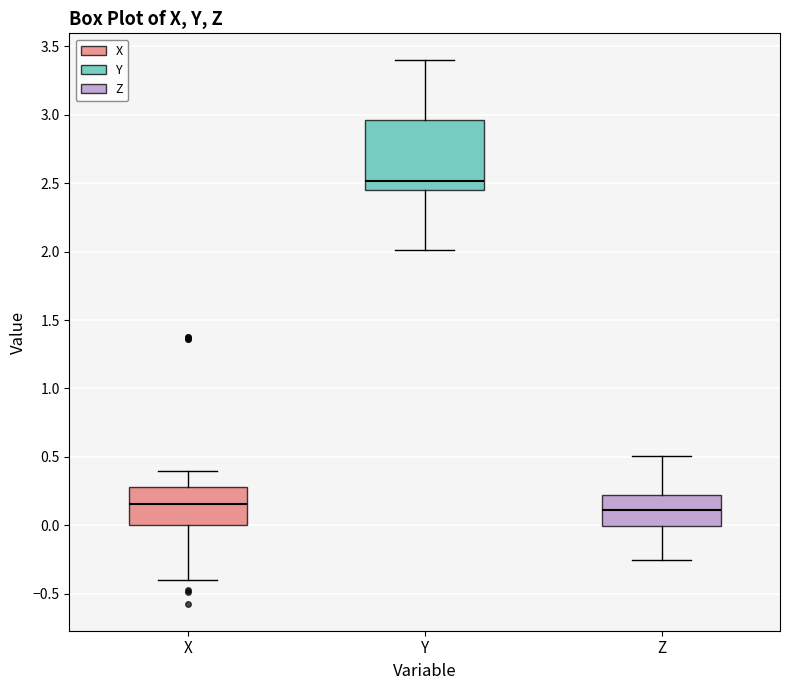

Where does the upper whisker of the box for Y end on the y-axis? The values are not printed on the chart, so give them approximately, as read against the axis.

3.40